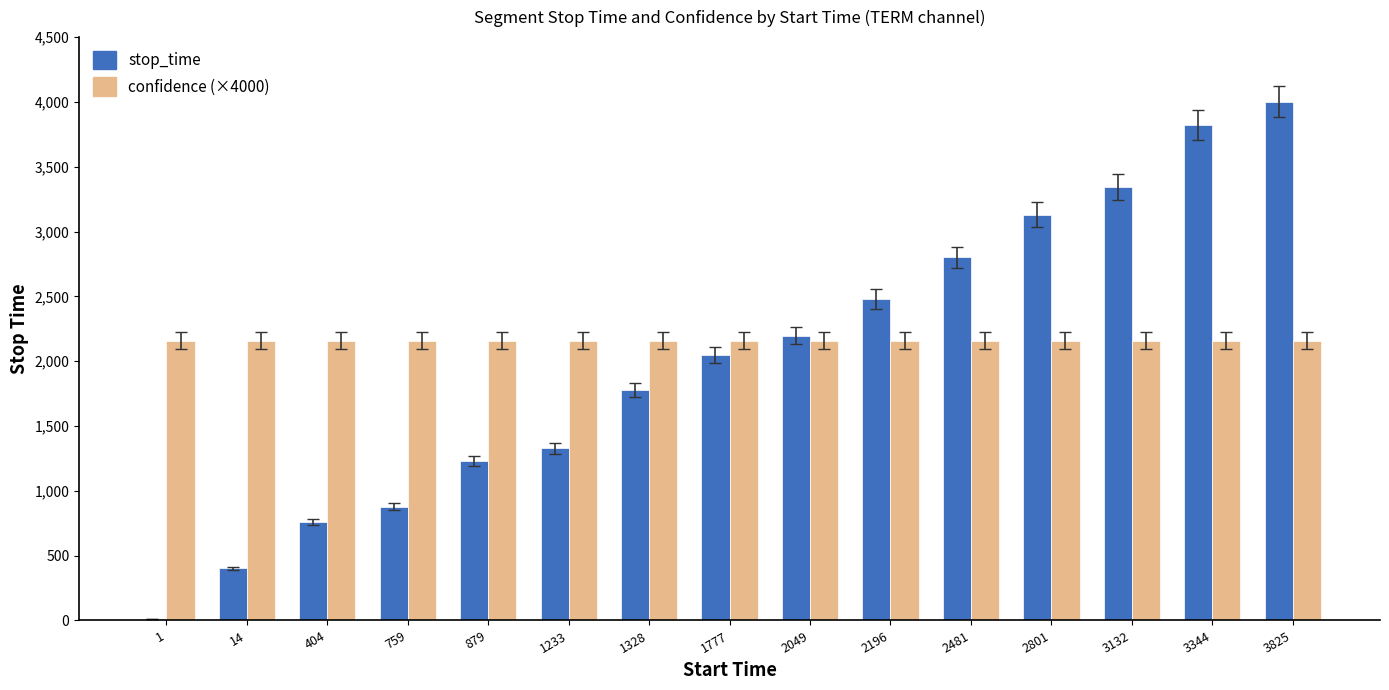

The value of confidence (×4000) at 879 is 2157.8. True or false?

True